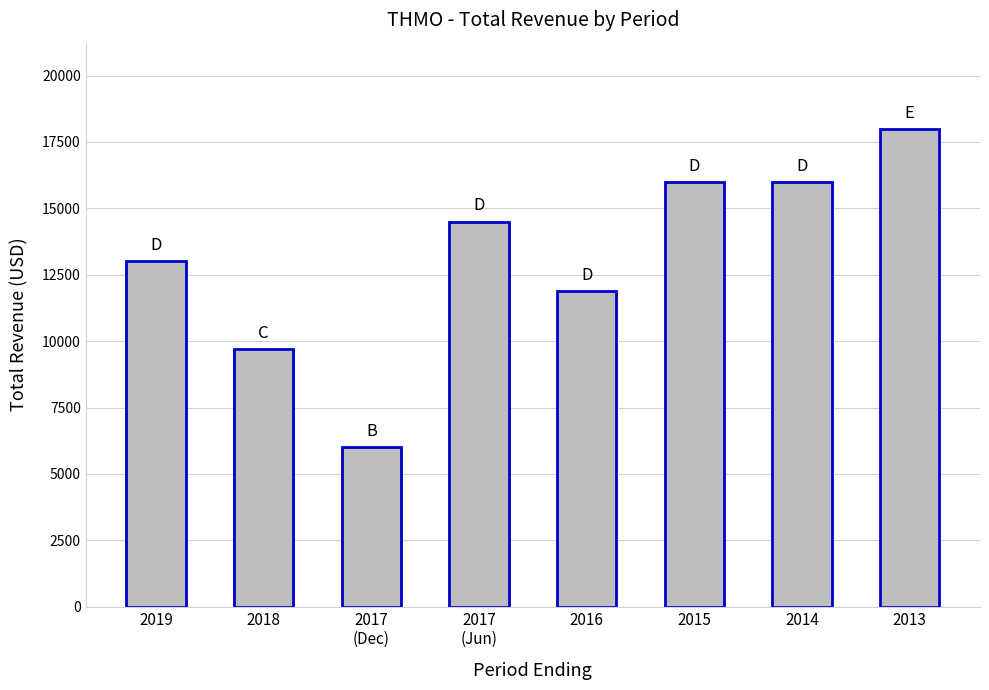

How many bars are there in total?

8